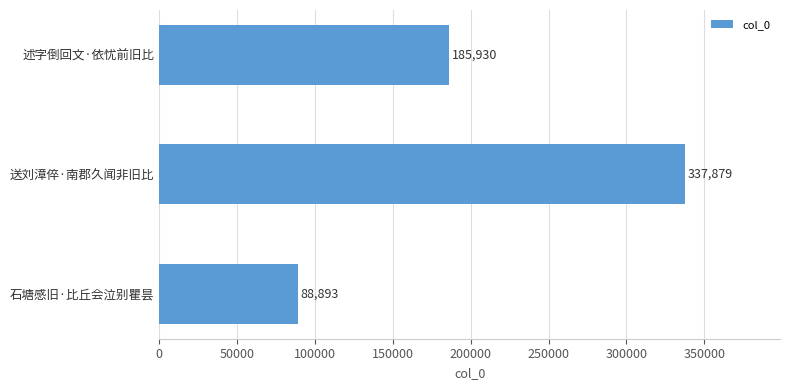

Is it true that the value at 石塘感旧·比丘会泣别瞿昙 is 141978?

False